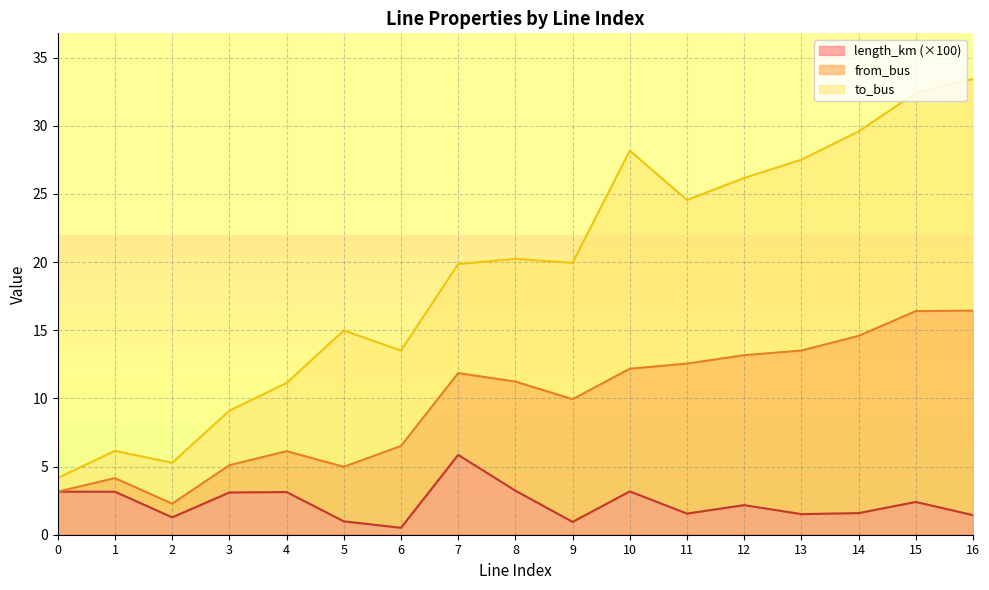

At how many categories does at least one series exceed 23?

7